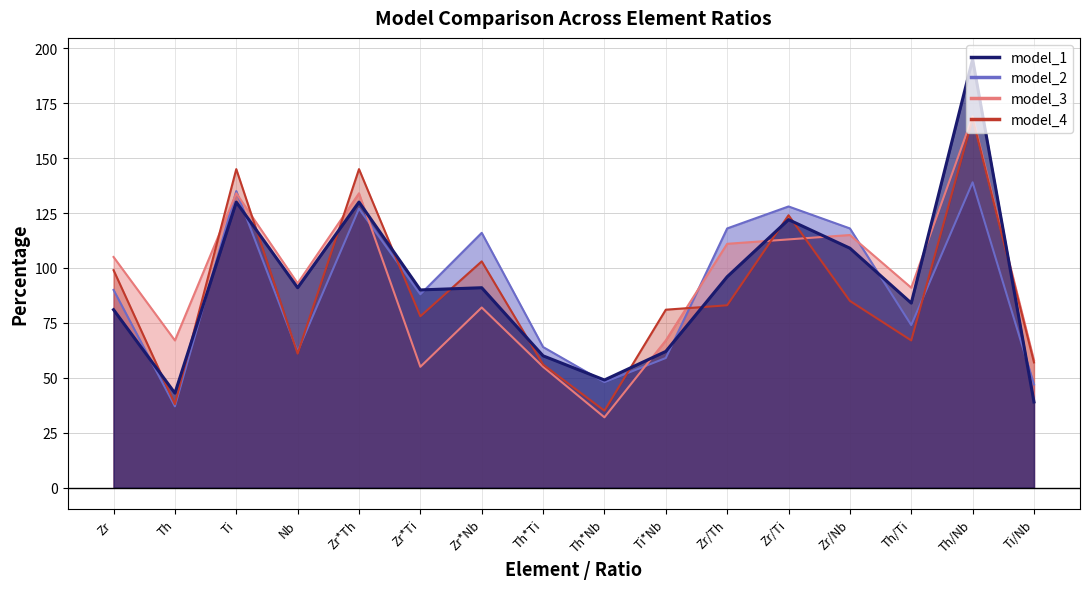

What is the ratio of the value at Zr*Ti to the value at Th?

2.1